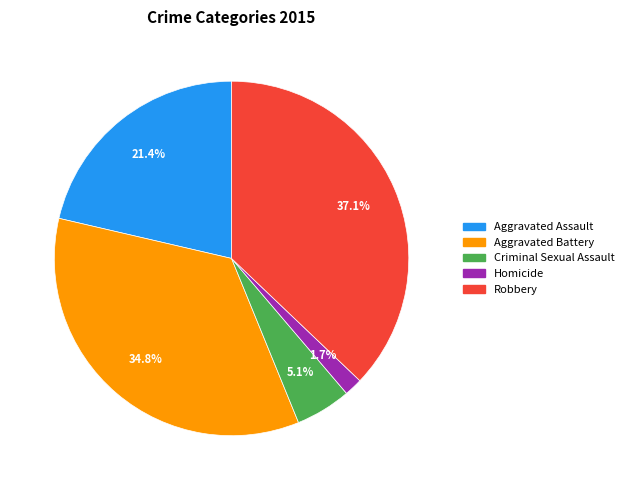

Count the number of slices in the pie.

5